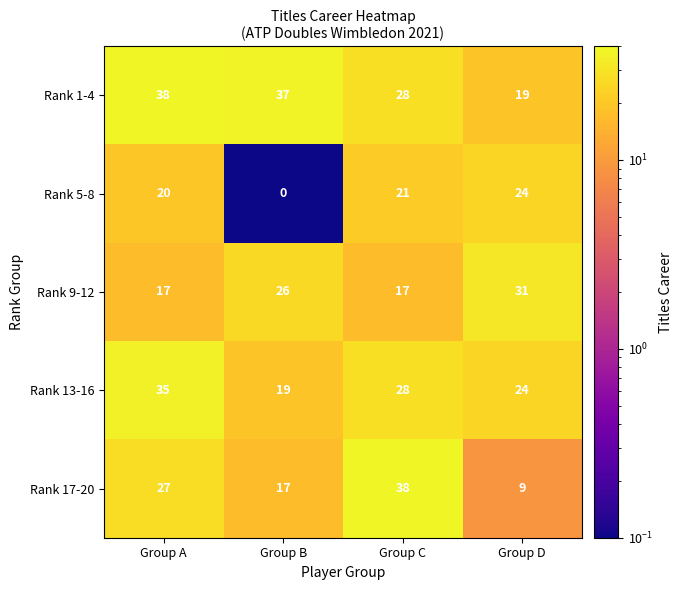

At which label is Rank 5-8 closest to 12?

Group A